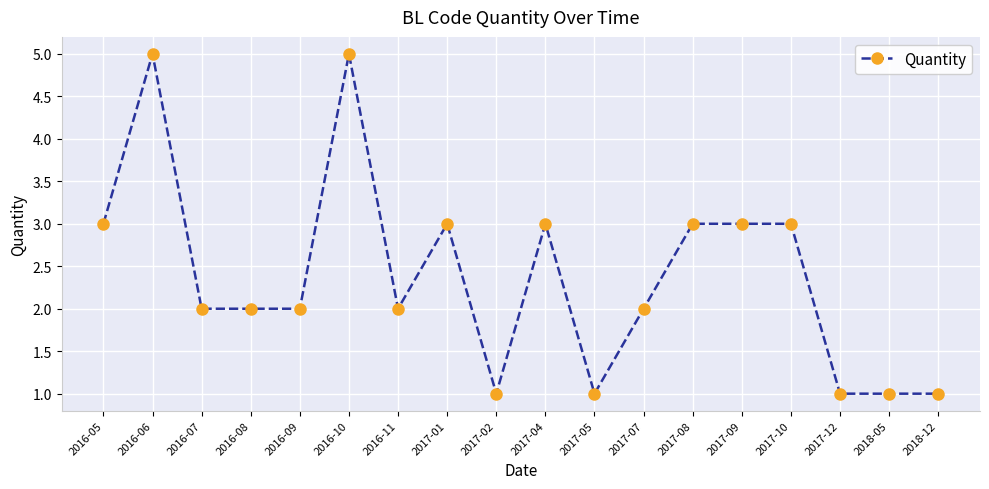

What is the label of the 2nd point from the right?

2018-05